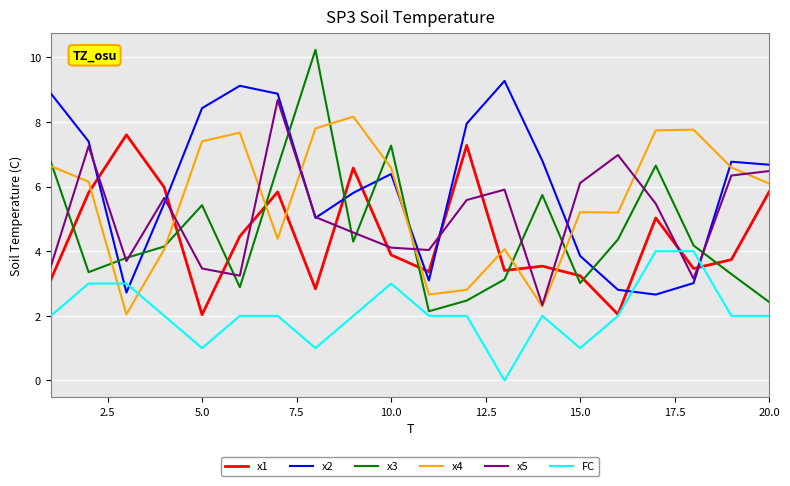

What is the maximum value for x4?

8.2